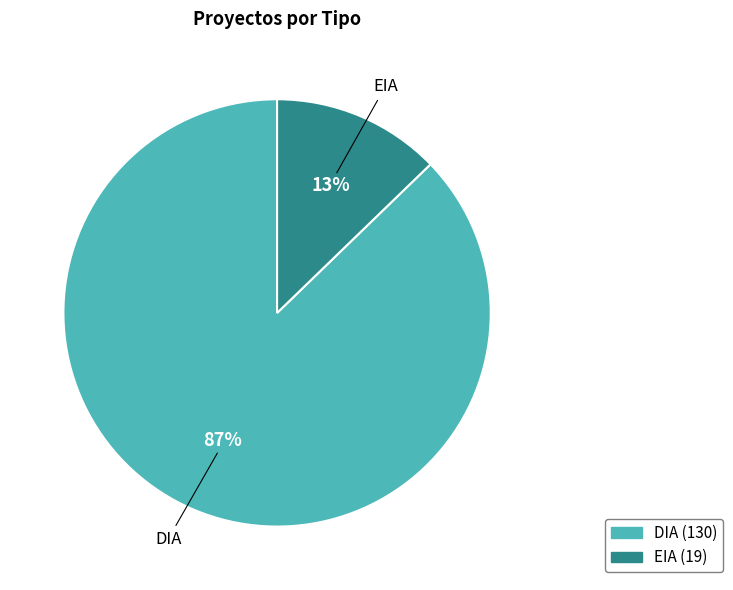

To the nearest percent, what is the difference between the largest and smallest slice percentages?

74%